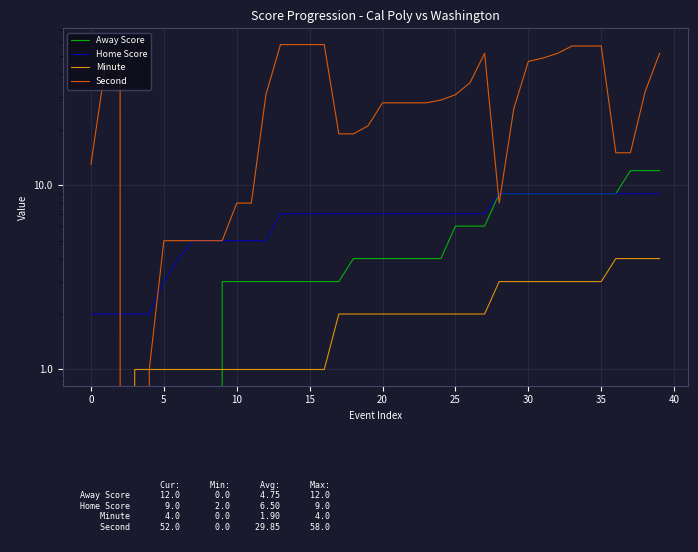

Does the chart display data point markers on the line(s)?

No